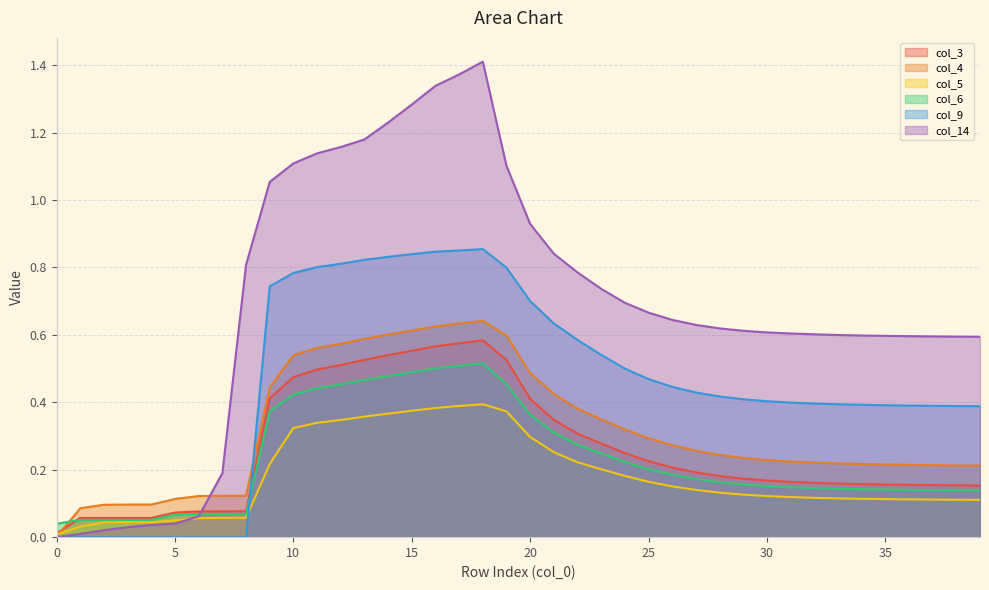

Count the number of data series in this chart.

6